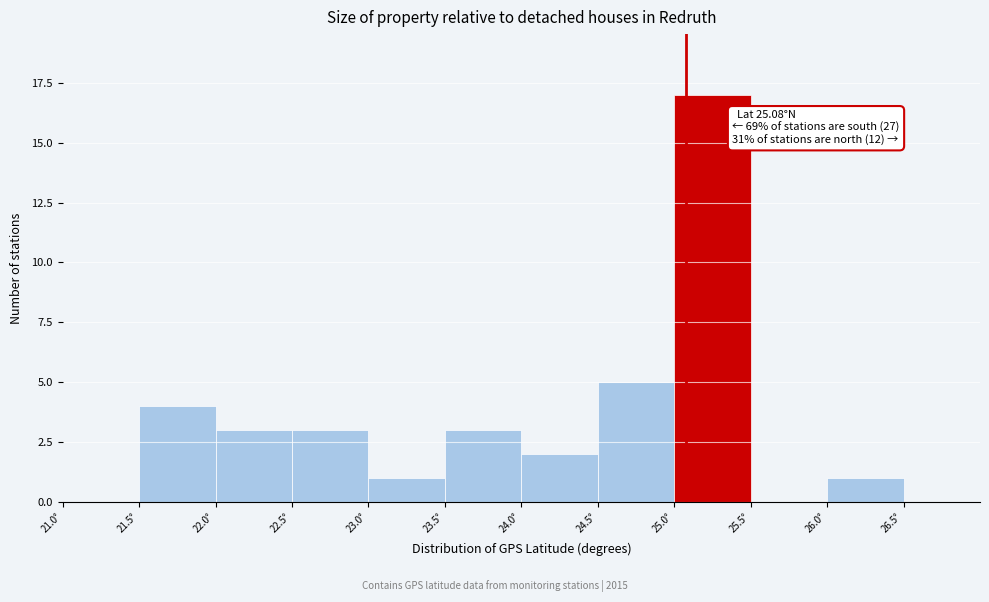

Which range on the x-axis has the tallest bar?

25.0 to 25.5